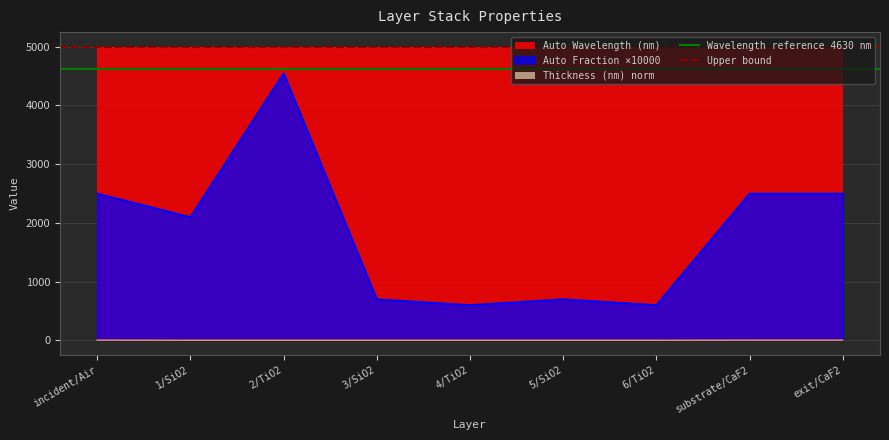

True or false: Auto Fraction ×10000 and Thickness (nm) norm intersect in this chart.

False